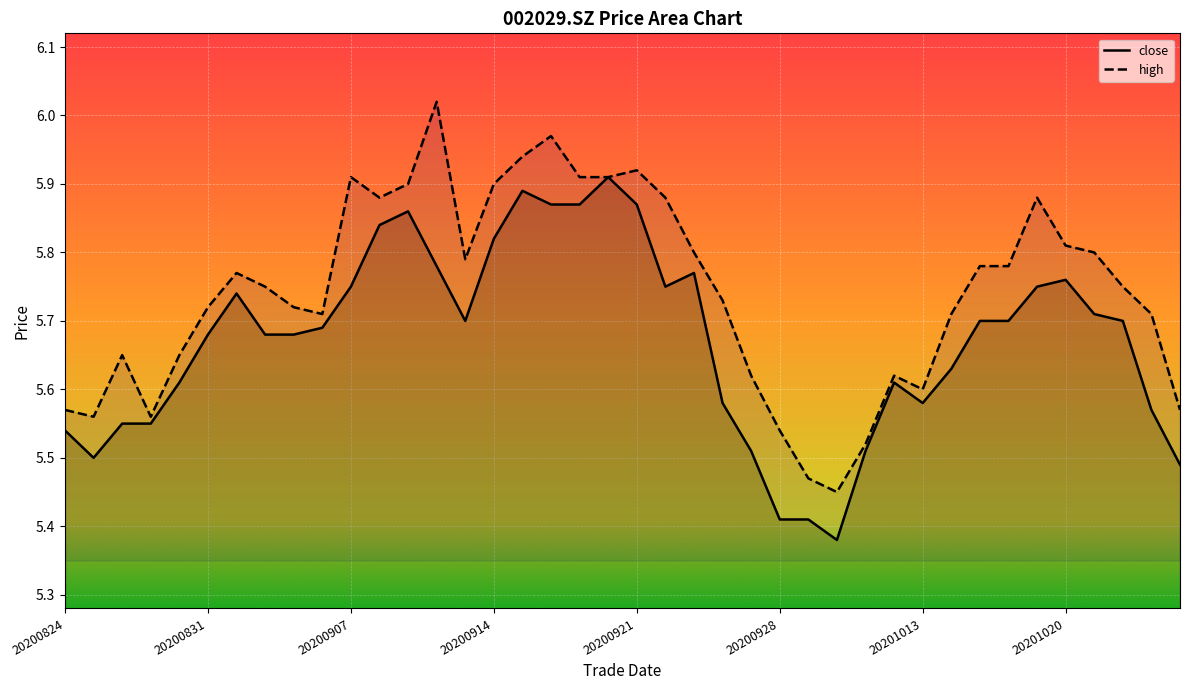

Reading left to right, transcribe all the data shown in this chart.

close: 5.5	5.5	5.5	5.5	5.6	5.7	5.7	5.7	5.7	5.7	5.8	5.8	5.9	5.8	5.7	5.8	5.9	5.9	5.9	5.9	5.9	5.8	5.8	5.6	5.5	5.4	5.4	5.4	5.5	5.6	5.6	5.6	5.7	5.7	5.8	5.8	5.7	5.7	5.6	5.5
high: 5.6	5.6	5.7	5.6	5.7	5.7	5.8	5.8	5.7	5.7	5.9	5.9	5.9	6.0	5.8	5.9	5.9	6.0	5.9	5.9	5.9	5.9	5.8	5.7	5.6	5.5	5.5	5.5	5.5	5.6	5.6	5.7	5.8	5.8	5.9	5.8	5.8	5.8	5.7	5.6